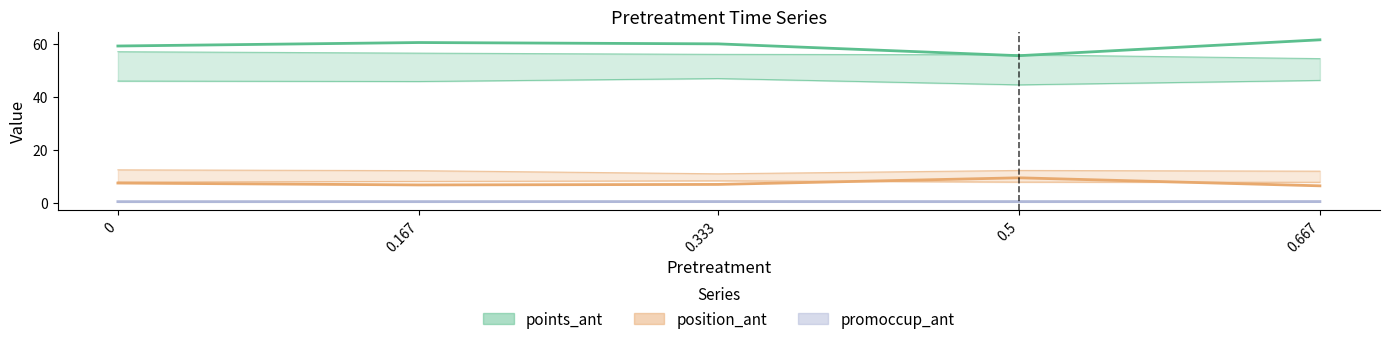

True or false: points_ant and promoccup_ant intersect in this chart.

False